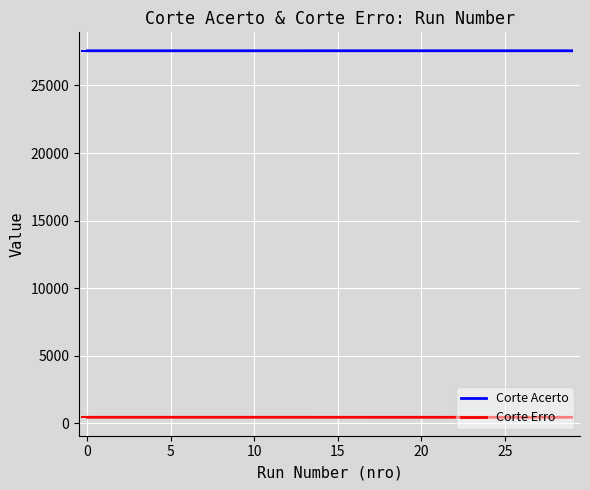

Which series has the largest total across all categories?

Corte Acerto